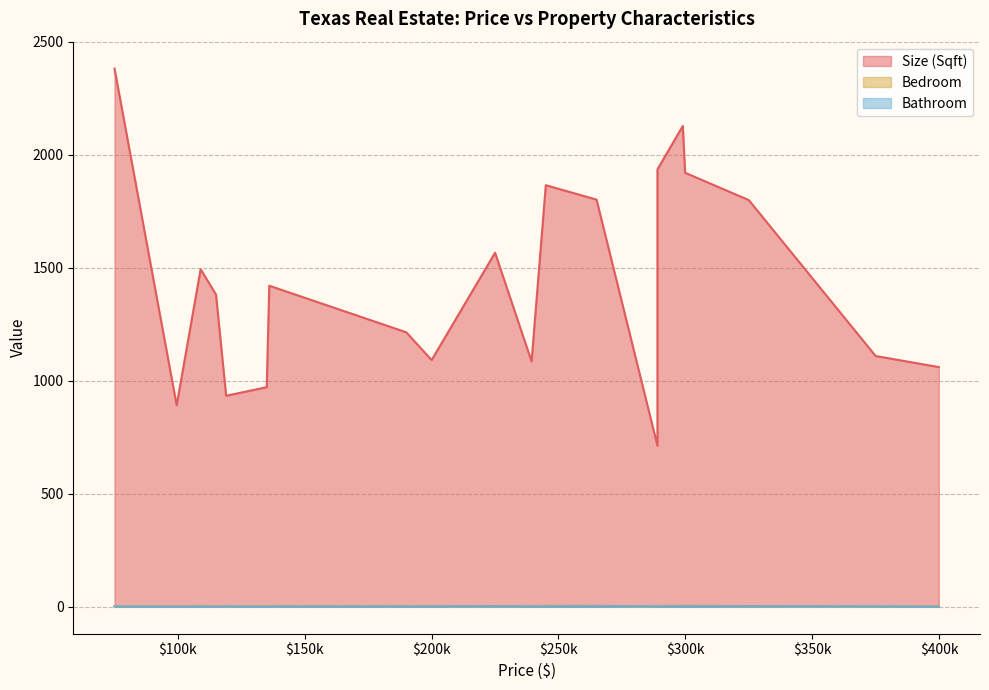

Is the value of Bathroom at 299900 greater than the value of Size (Sqft) at 289000?

No